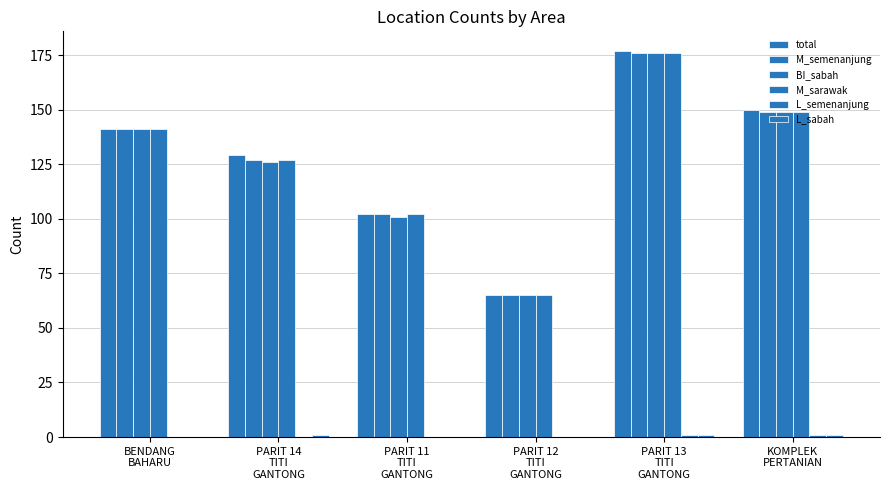

What is the difference between the L_semenanjung values at KOMPLEK
PERTANIAN and PARIT 11
TITI
GANTONG?

1